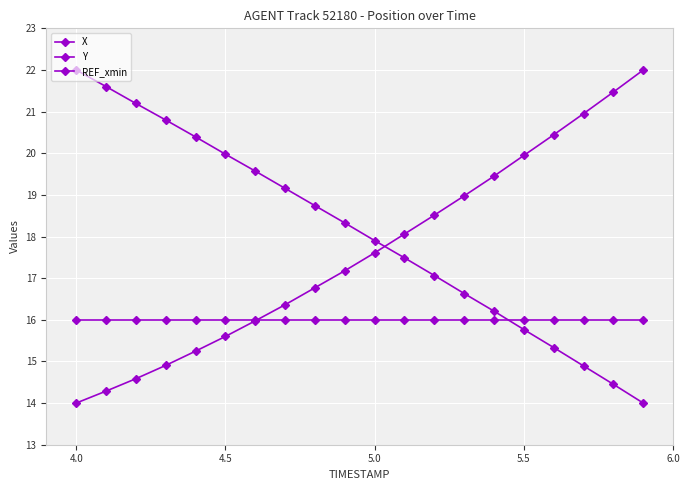

Reading left to right, extract all data points from this chart.

X: 14.0	14.3	14.6	14.9	15.2	15.6	16.0	16.4	16.8	17.2	17.6	18.1	18.5	19.0	19.5	19.9	20.4	21.0	21.5	22.0
Y: 22.0	21.6	21.2	20.8	20.4	20.0	19.6	19.2	18.7	18.3	17.9	17.5	17.1	16.6	16.2	15.8	15.3	14.9	14.5	14.0
REF_xmin: 16.0	16.0	16.0	16.0	16.0	16.0	16.0	16.0	16.0	16.0	16.0	16.0	16.0	16.0	16.0	16.0	16.0	16.0	16.0	16.0